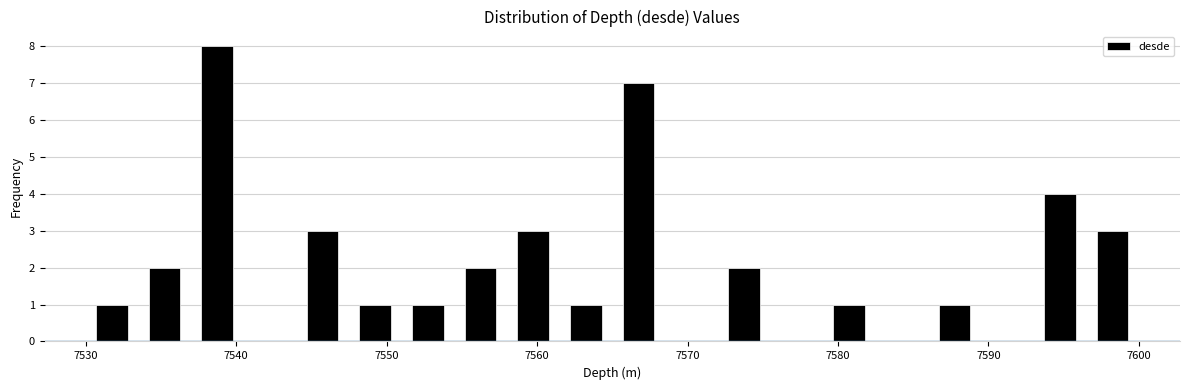

Around what value on the x-axis is the tallest bar? Give the approximate position of its centre, as read against the axis.

7539